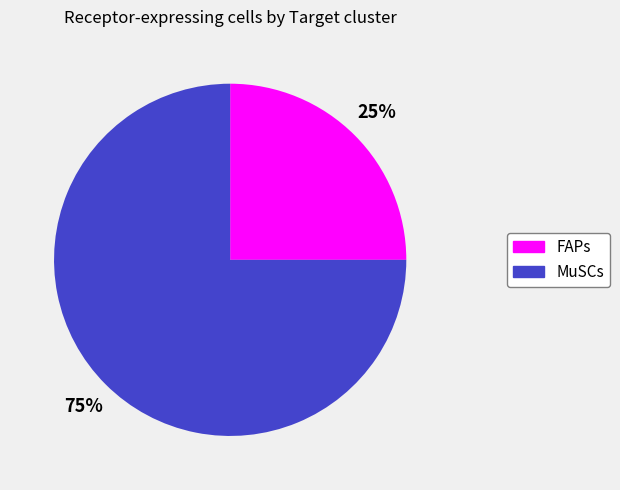

Which has a higher value, MuSCs or FAPs?

MuSCs